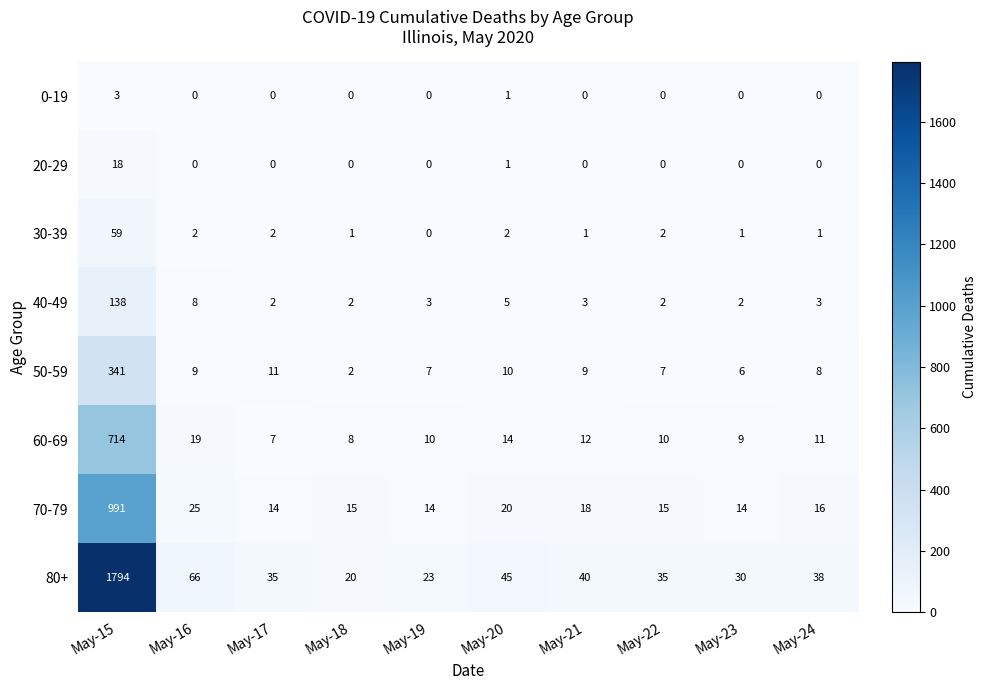

What value does the 60-69 series have at May-16, to the nearest 10?

20